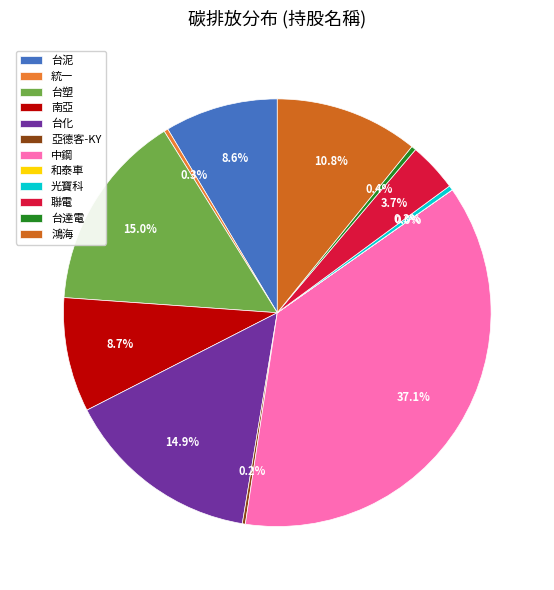

What portion of the pie excludes 台達電?

99.6%